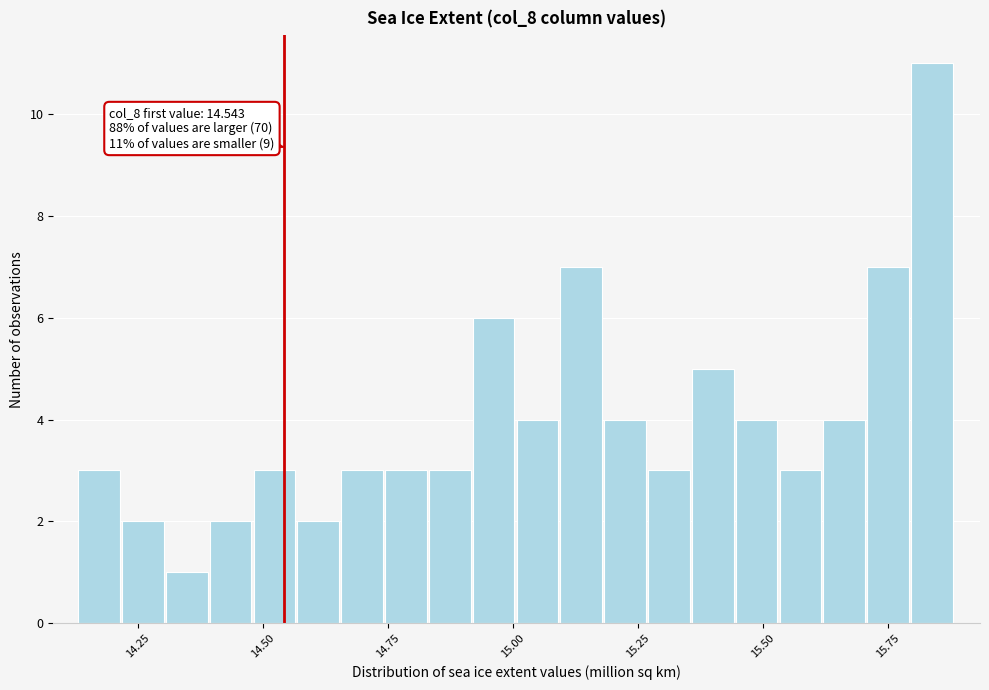

Around what value on the x-axis is the tallest bar? Give the approximate position of its centre, as read against the axis.

15.85